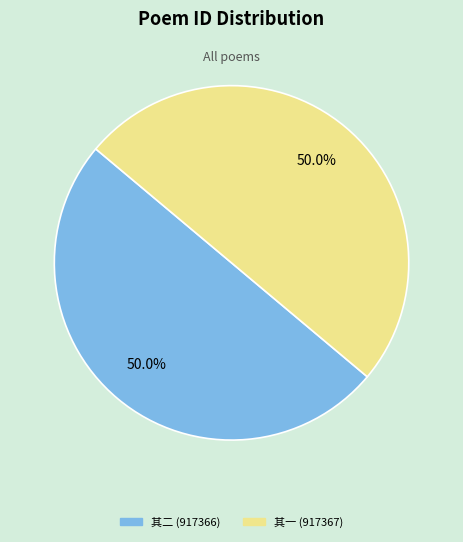

Approximately how many times larger is the value at 其一 (917367) compared to 其二 (917366)?

1.0